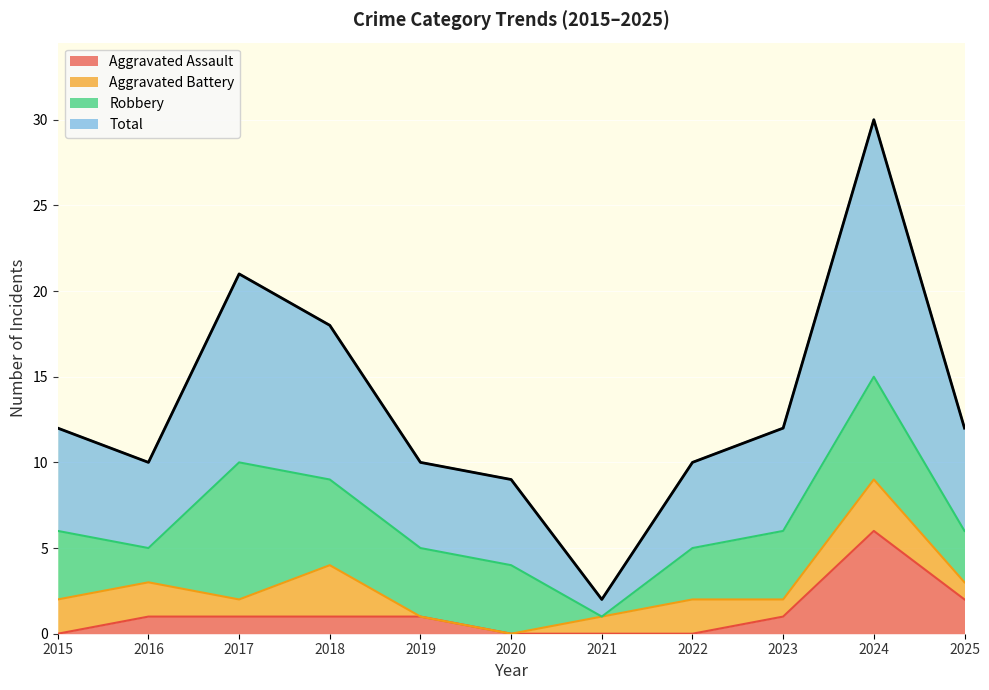

True or false: Total has a value of 42 at 2024.

False